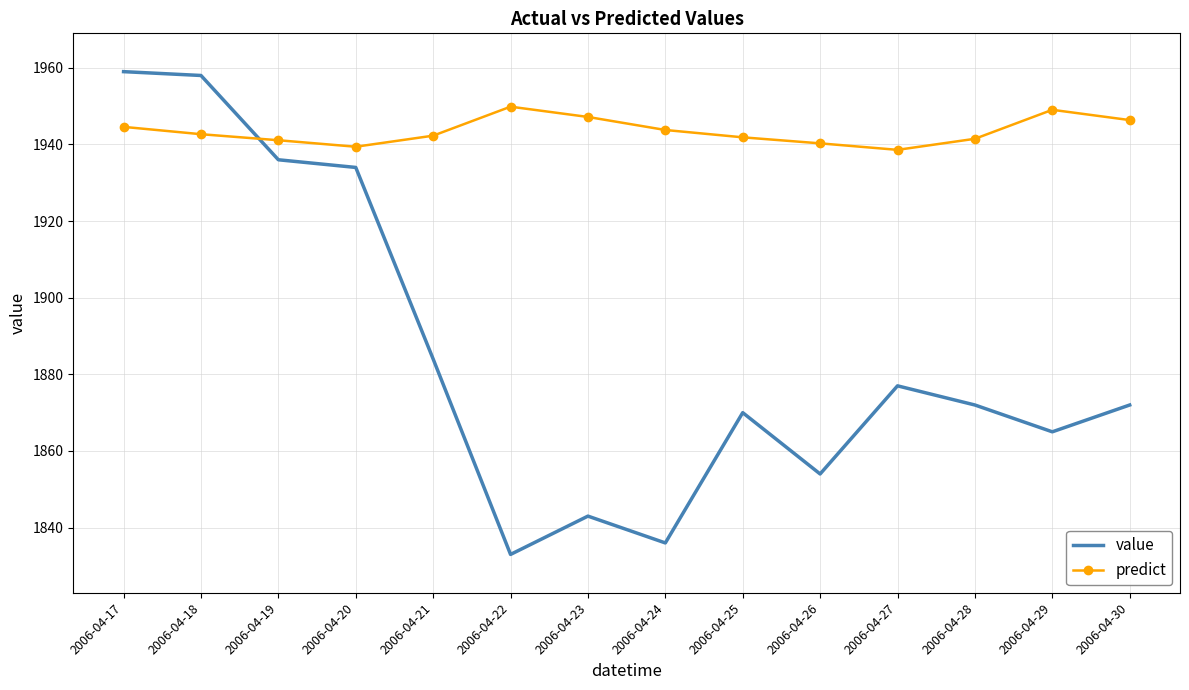

How many intersections are there between predict and value?

1